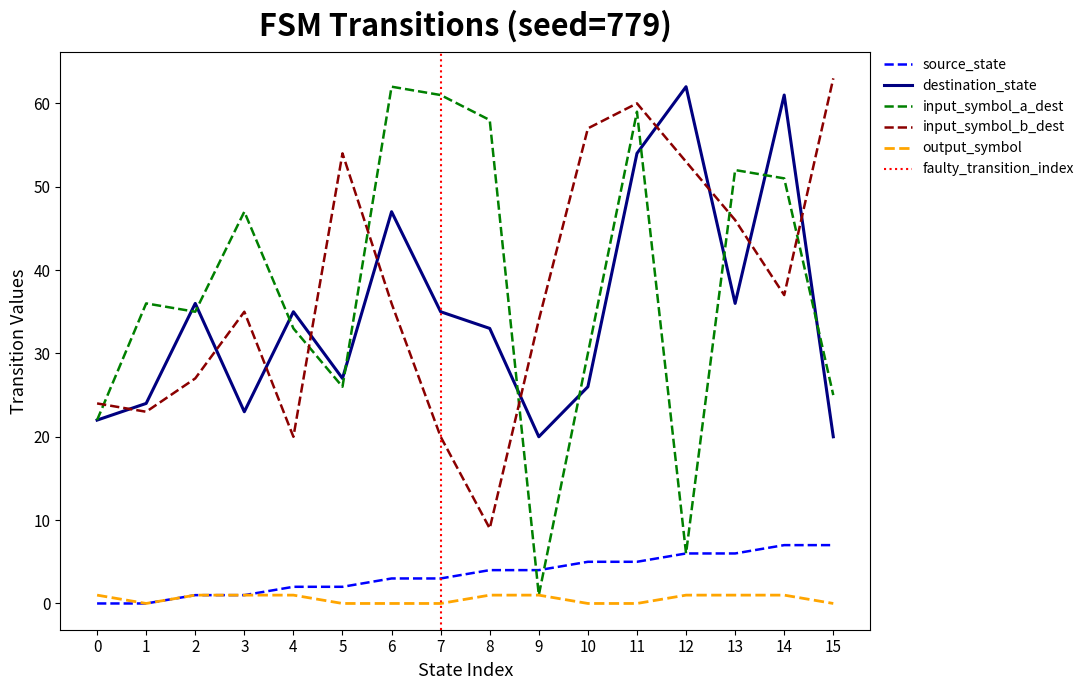

What are all the series names shown in the legend?

source_state, destination_state, input_symbol_a_dest, input_symbol_b_dest, output_symbol